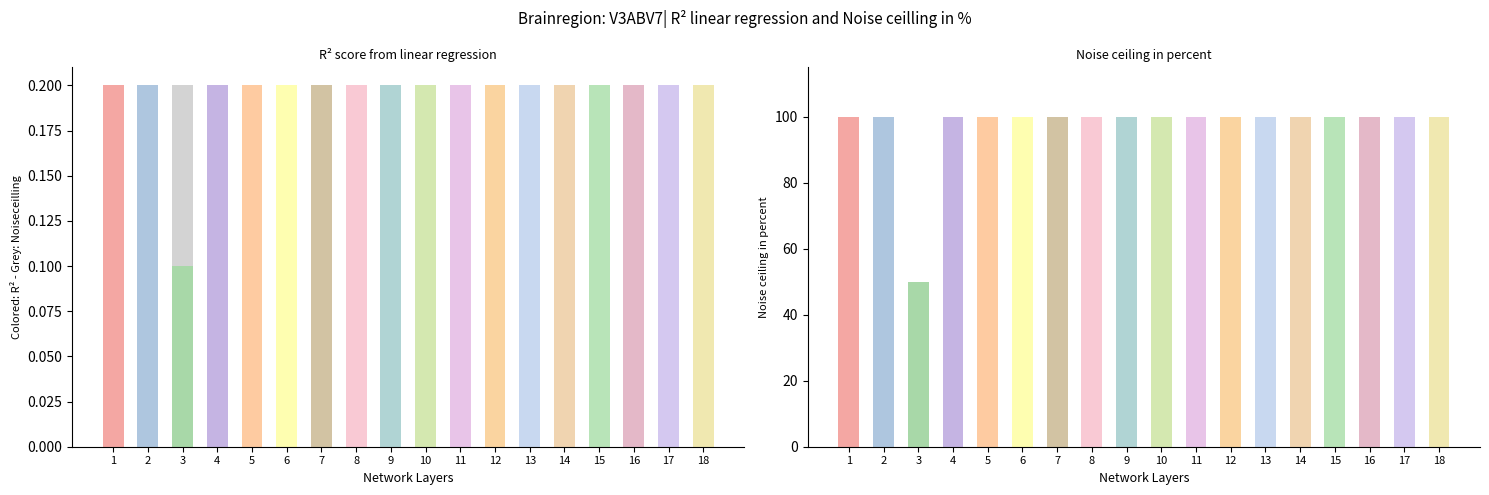

Rank the categories by value from lowest to highest.

3, 1, 2, 4, 5, 6, 7, 8, 9, 10, 11, 12, 13, 14, 15, 16, 17, 18